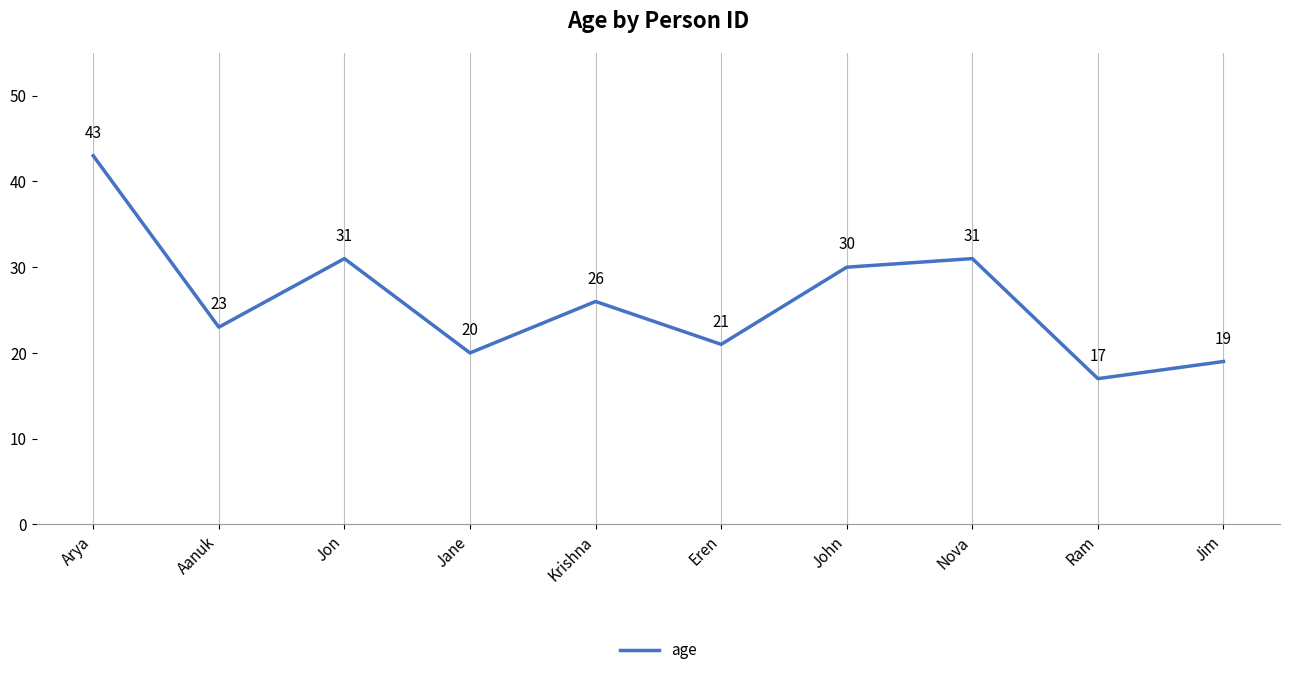

The chart shows a value of 17 at Ram. True or false?

True